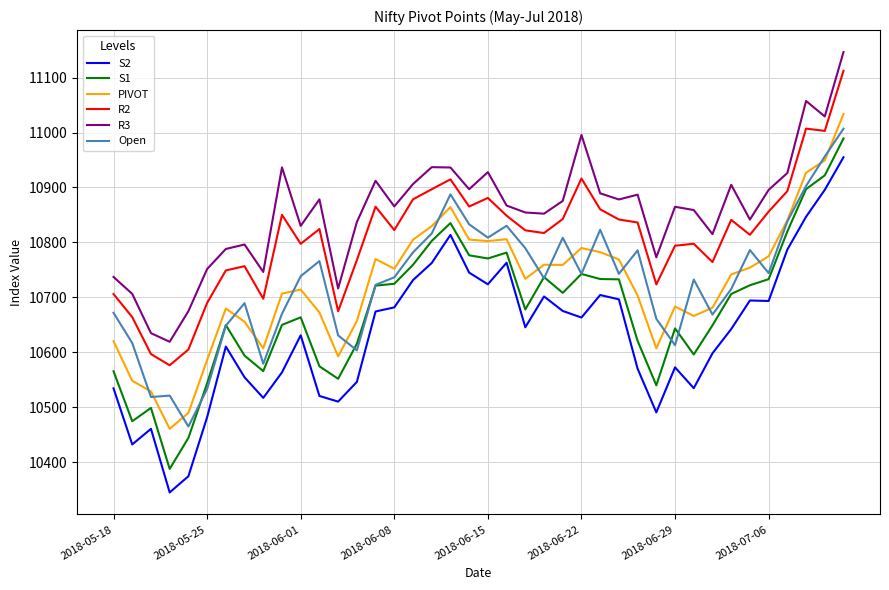

What is the smallest value displayed?

10344.8